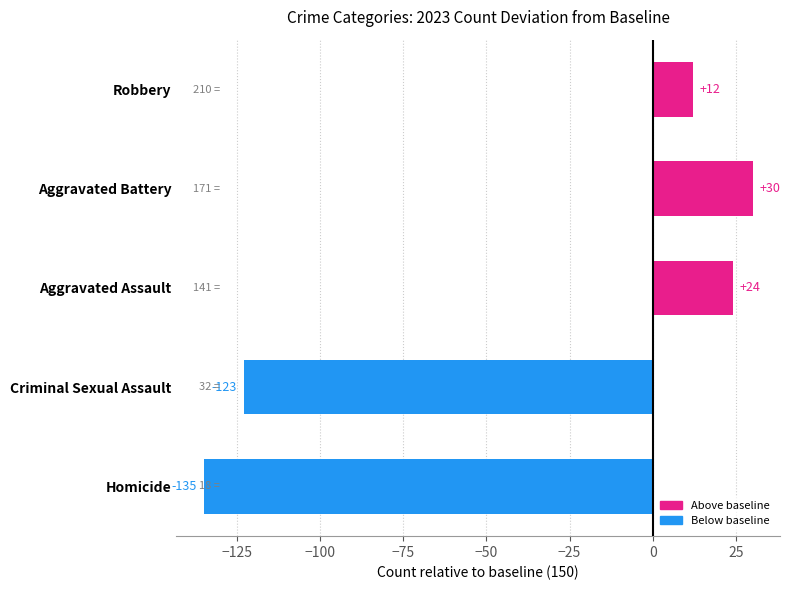

What is the difference between the maximum and minimum values?

165